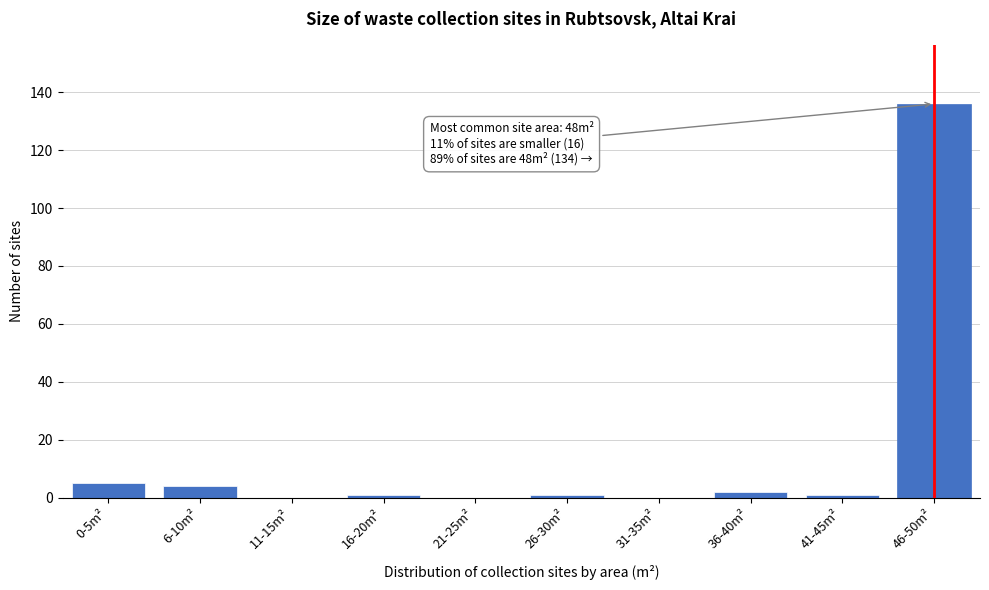

Reading left to right, extract all data points from this chart.

0-5m²=5	6-10m²=4	11-15m²=0	16-20m²=1	21-25m²=0	26-30m²=1	31-35m²=0	36-40m²=2	41-45m²=1	46-50m²=136